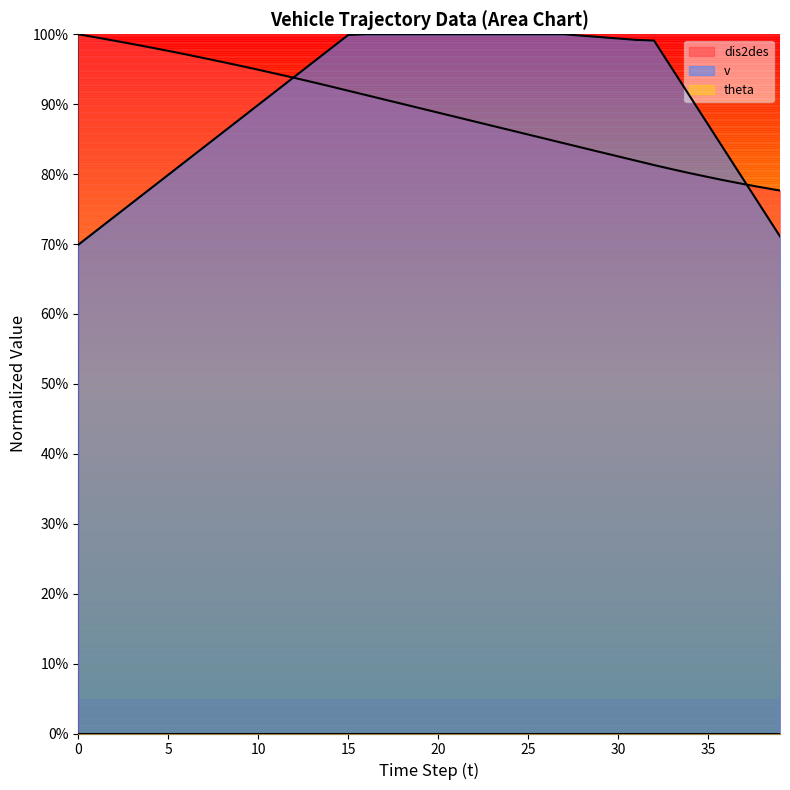

At which category is the sum across all series the highest?

15